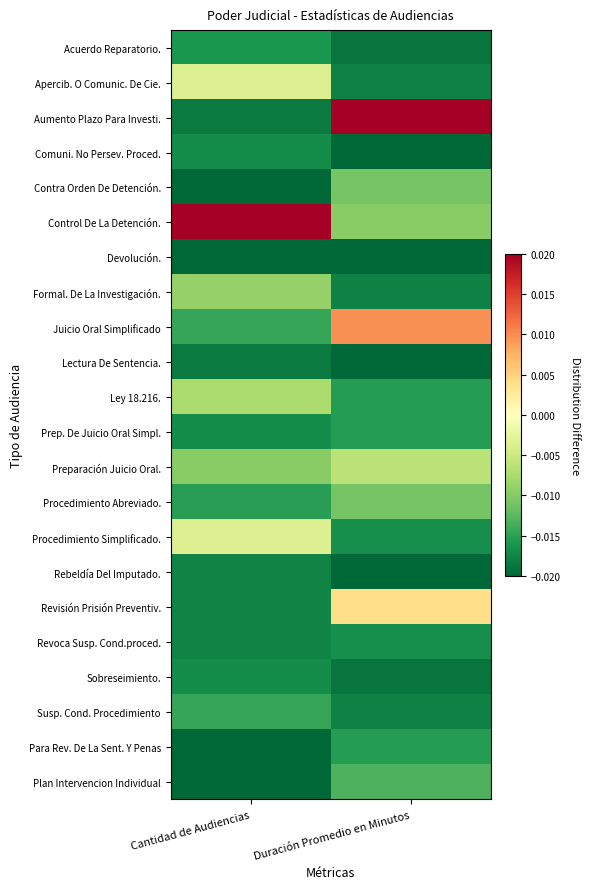

Rank the series at Cantidad de Audiencias from highest to lowest value.

Control De La Detención., Apercib. O Comunic. De Cie., Procedimiento Simplificado., Ley 18.216., Formal. De La Investigación., Preparación Juicio Oral., Juicio Oral Simplificado, Susp. Cond. Procedimiento, Procedimiento Abreviado., Acuerdo Reparatorio., Comuni. No Persev. Proced., Prep. De Juicio Oral Simpl., Sobreseimiento., Rebeldía Del Imputado., Revisión Prisión Preventiv., Revoca Susp. Cond.proced., Aumento Plazo Para Investi., Lectura De Sentencia., Contra Orden De Detención., Devolución., Para Rev. De La Sent. Y Penas, Plan Intervencion Individual